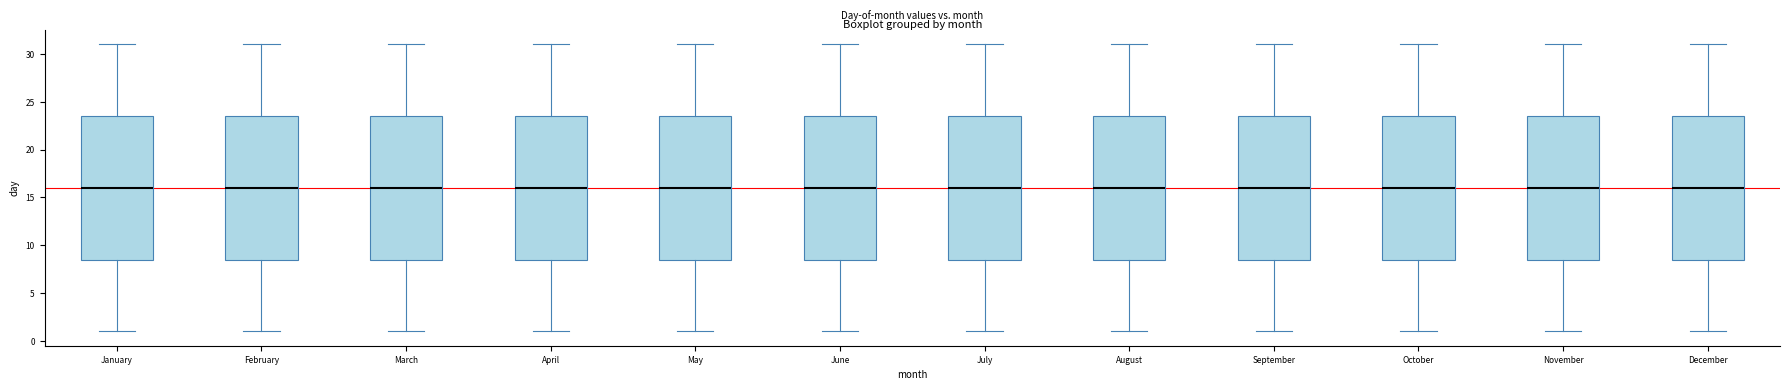

Reading left to right, transcribe this box plot: for each box, give where its median line is, the range the box spans, and where its two whiskers end, as read against the y-axis. The values are not printed on the chart, so give them approximately, as read against the axis.

January: median 16.0, box 8.5 to 23.5, whiskers 1.0 to 31.0
February: median 16.0, box 8.5 to 23.5, whiskers 1.0 to 31.0
March: median 16.0, box 8.5 to 23.5, whiskers 1.0 to 31.0
April: median 16.0, box 8.5 to 23.5, whiskers 1.0 to 31.0
May: median 16.0, box 8.5 to 23.5, whiskers 1.0 to 31.0
June: median 16.0, box 8.5 to 23.5, whiskers 1.0 to 31.0
July: median 16.0, box 8.5 to 23.5, whiskers 1.0 to 31.0
August: median 16.0, box 8.5 to 23.5, whiskers 1.0 to 31.0
September: median 16.0, box 8.5 to 23.5, whiskers 1.0 to 31.0
October: median 16.0, box 8.5 to 23.5, whiskers 1.0 to 31.0
November: median 16.0, box 8.5 to 23.5, whiskers 1.0 to 31.0
December: median 16.0, box 8.5 to 23.5, whiskers 1.0 to 31.0